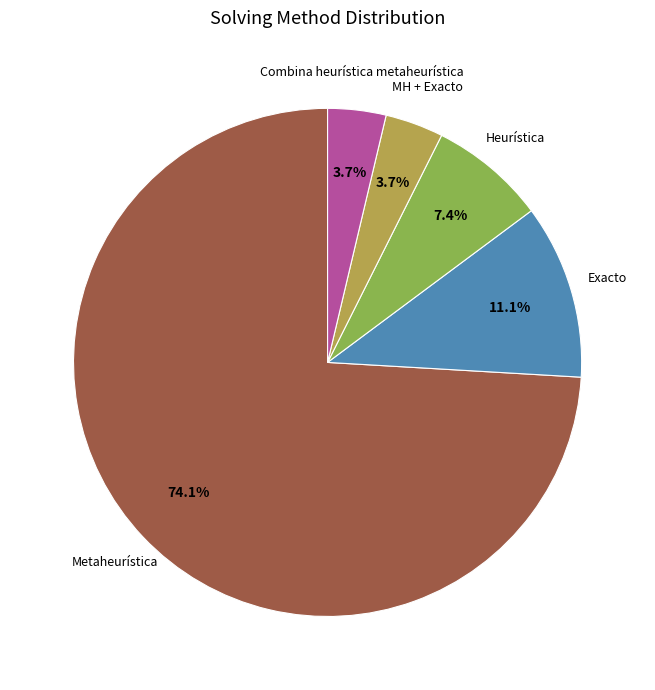

How many slices are in this pie chart?

5